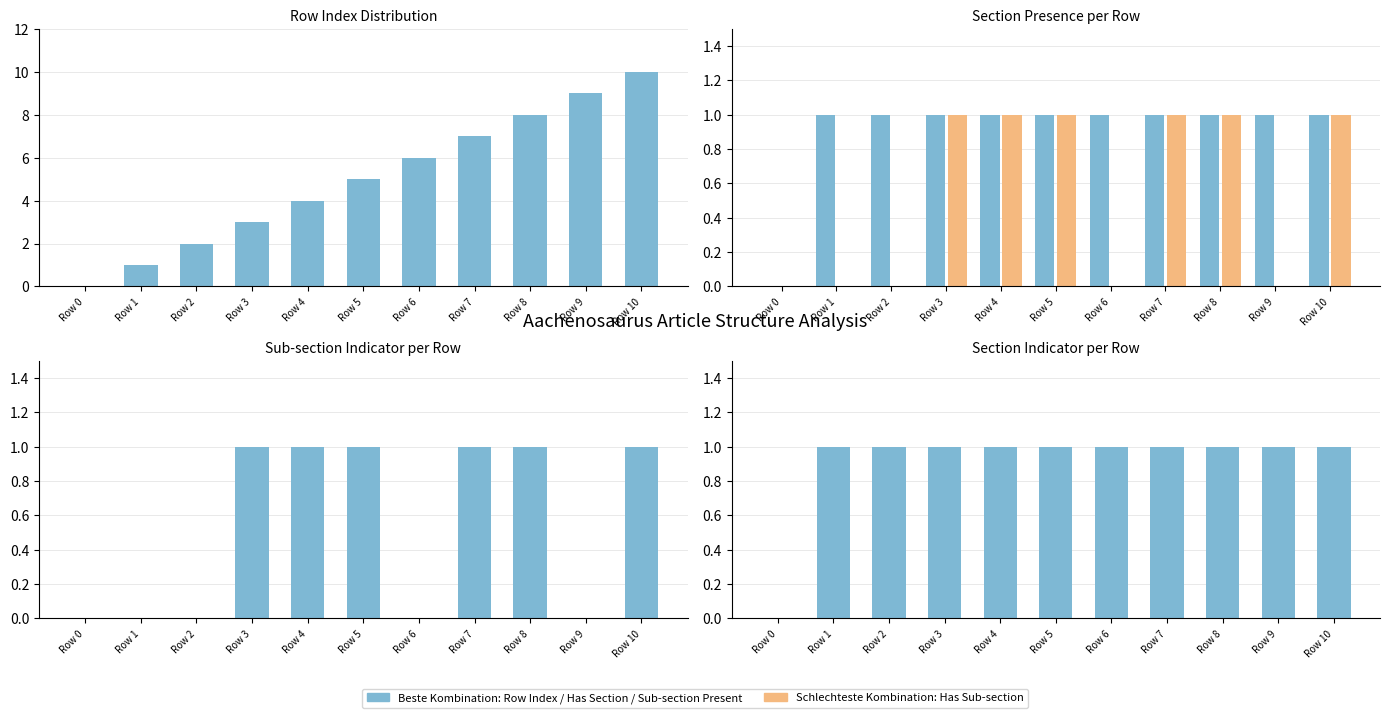

Between Row 1 and Row 6, which series saw the biggest shift?

Beste Kombination: Row Index